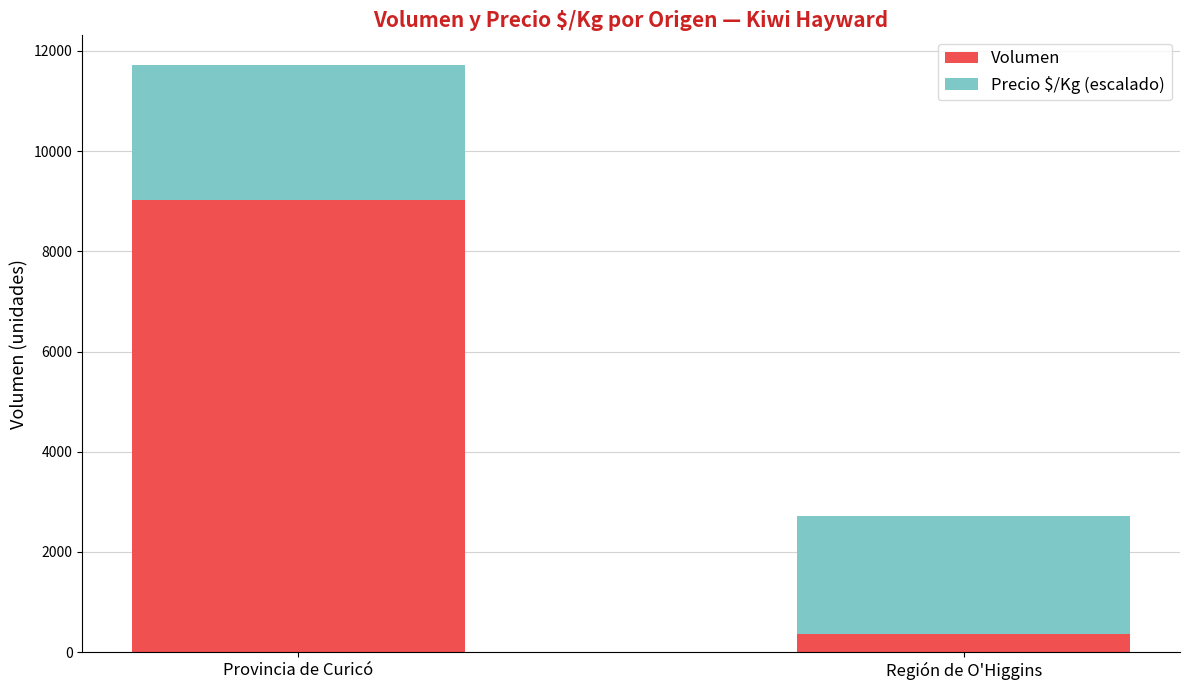

What is the value of the Volumen bar at the 2nd from the left?

358.0